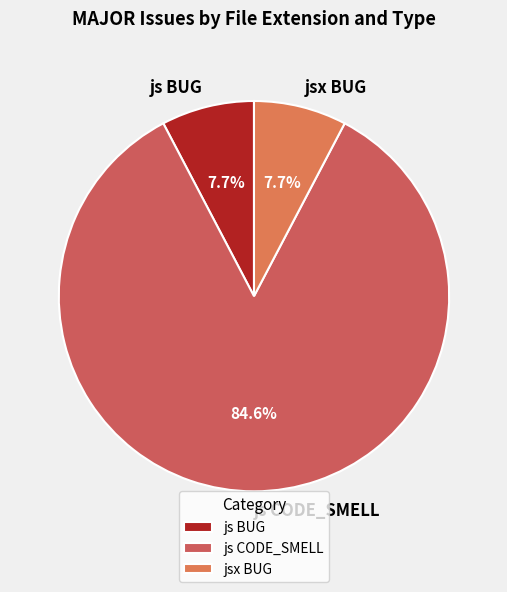

Count the number of slices in the pie.

3